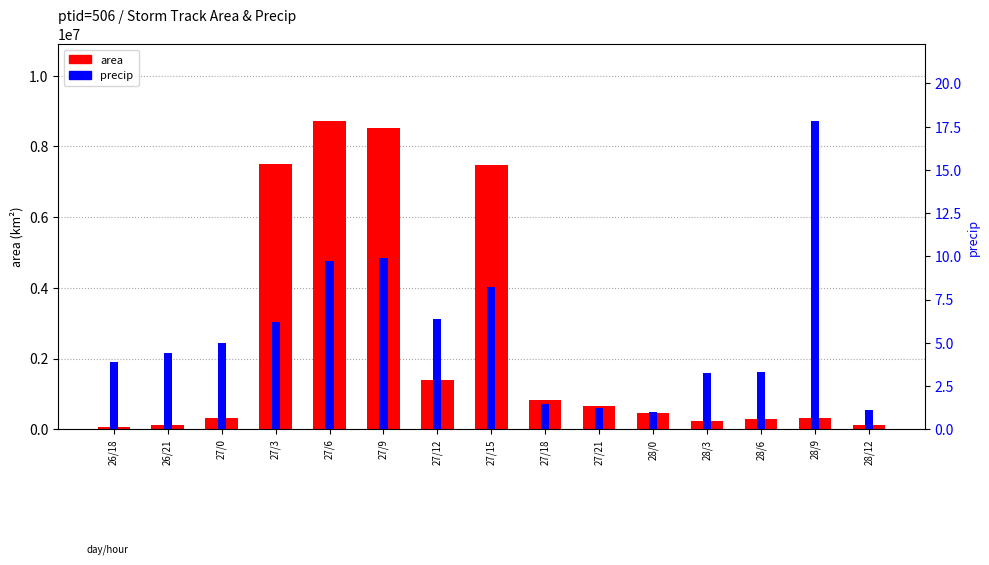

The value of precip at 27/21 is 1.2. True or false?

True